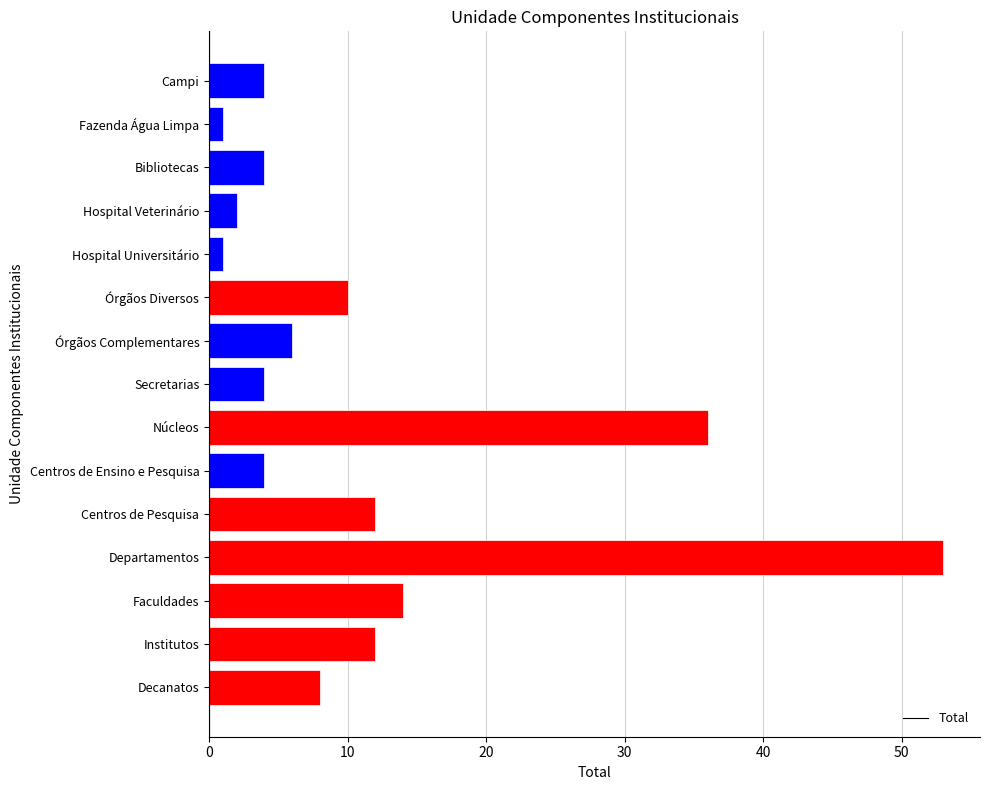

Is it true that the value at Centros de Pesquisa is 21?

False